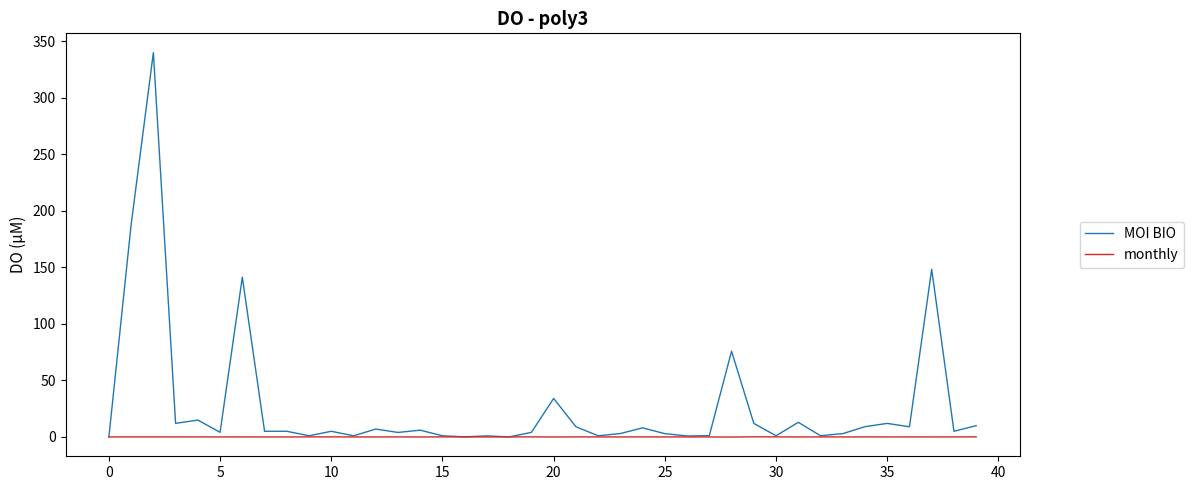

Rank the series by their average value, from lowest to highest.

monthly, MOI BIO